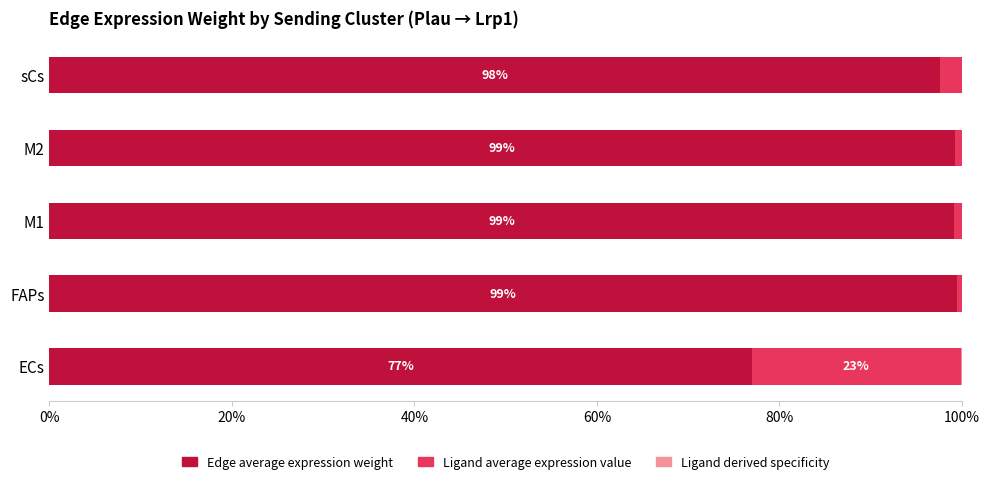

What is the average value of the Edge average expression weight series?

0.9